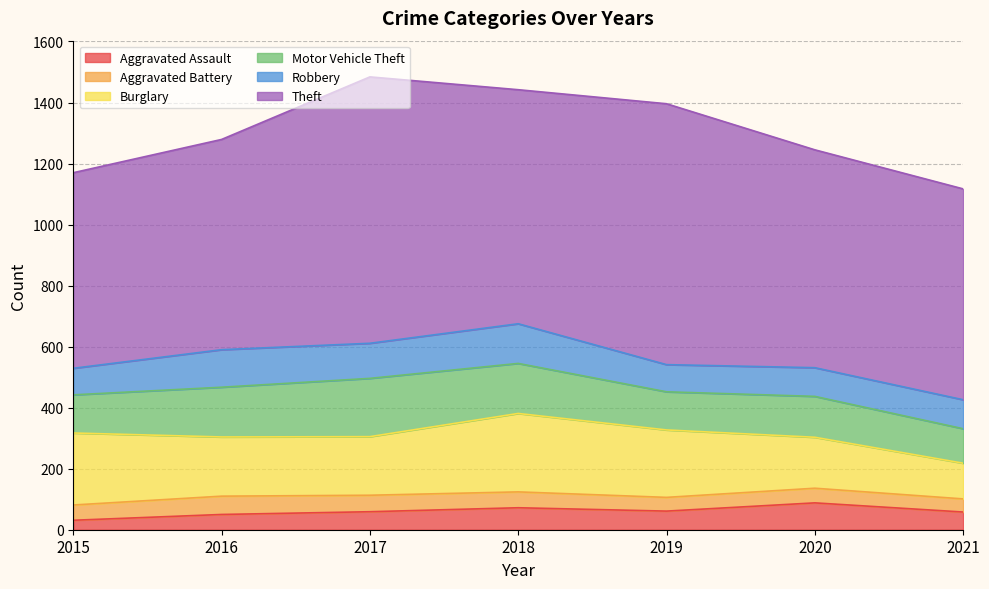

How many values in the Theft series are below 714?

3